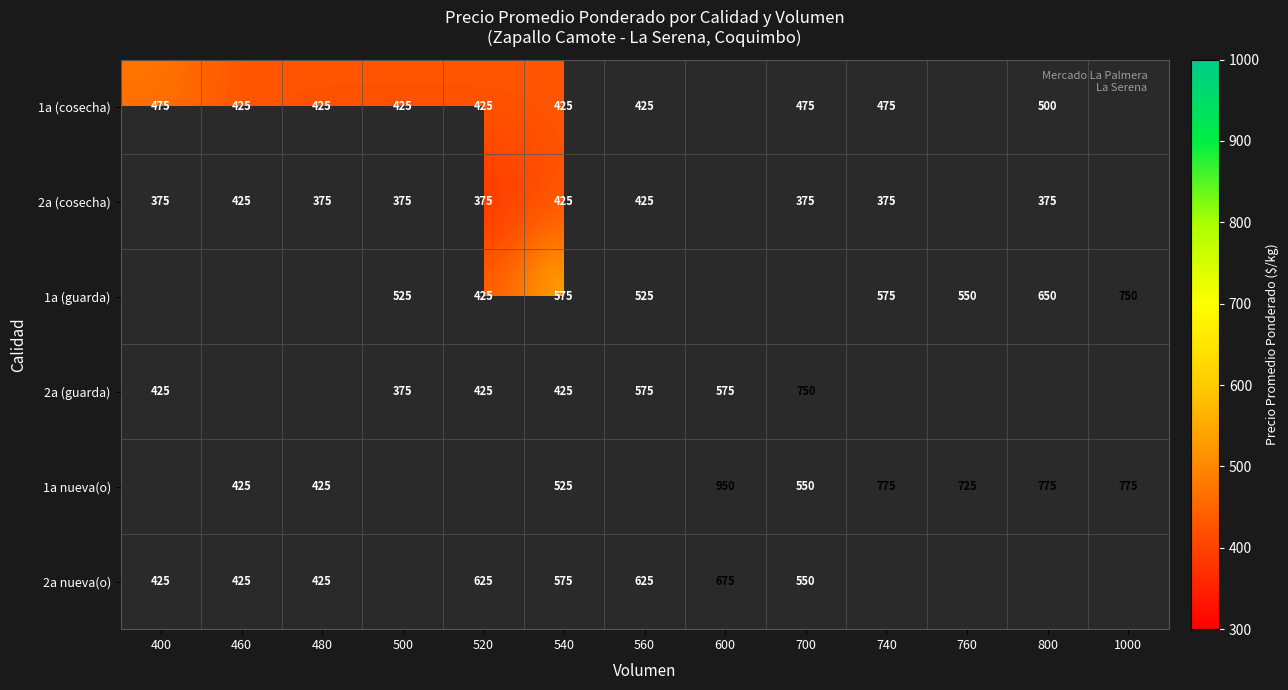

Between 600 and 480, which is larger?

480